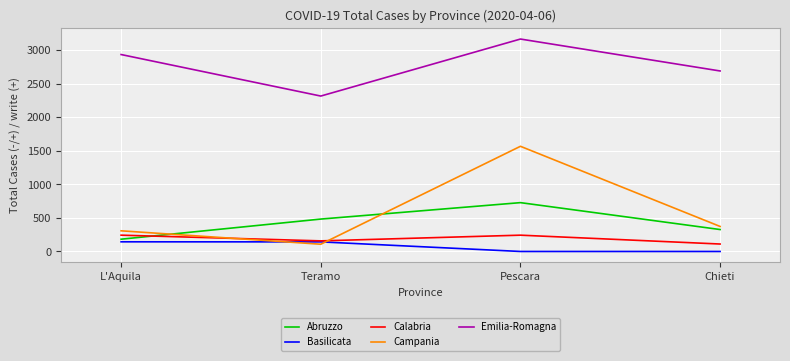

Is the value of Basilicata at L'Aquila greater than the value of Campania at L'Aquila?

No